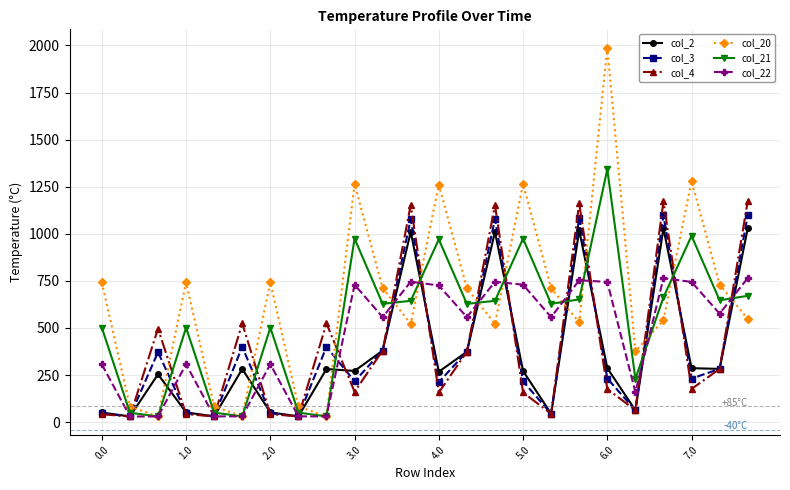

How many interior local peaks does the col_4 series have?

7